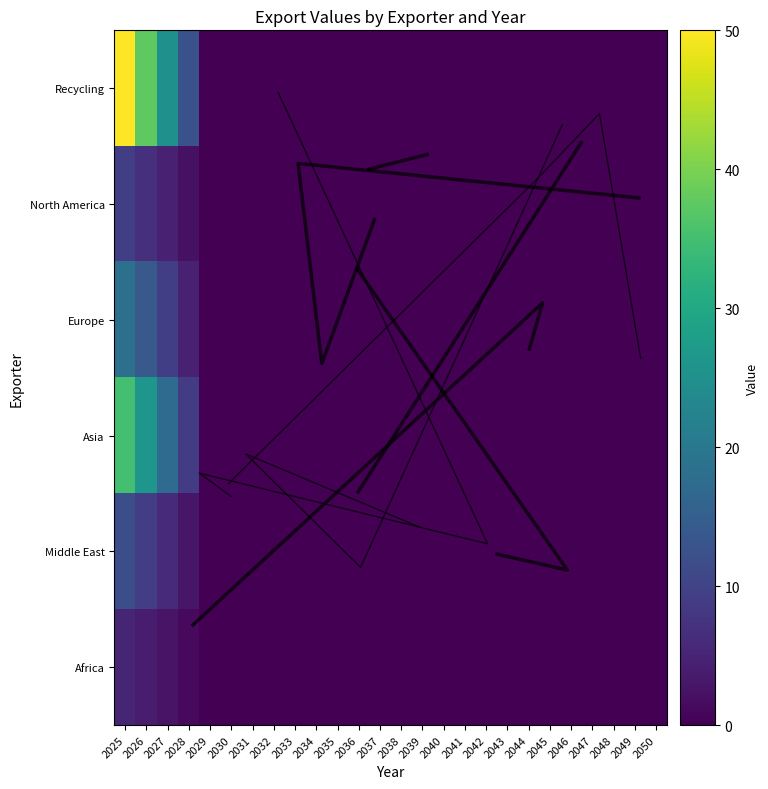

Count the number of data series in this chart.

6